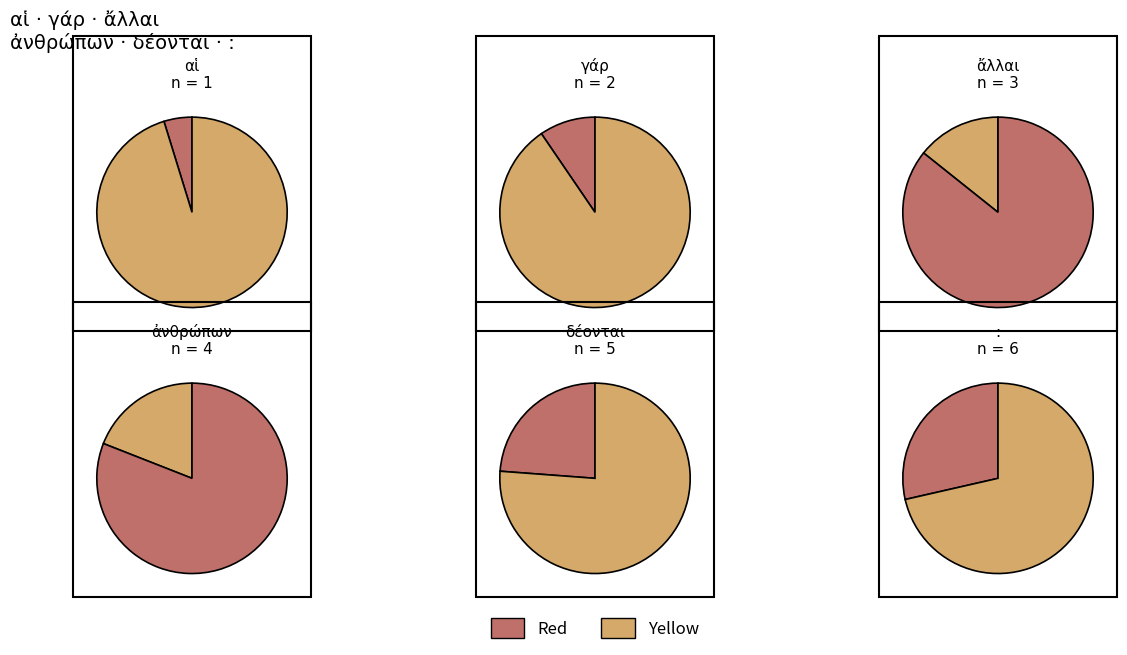

What is the change in value from αἱ to δέονται?

+4